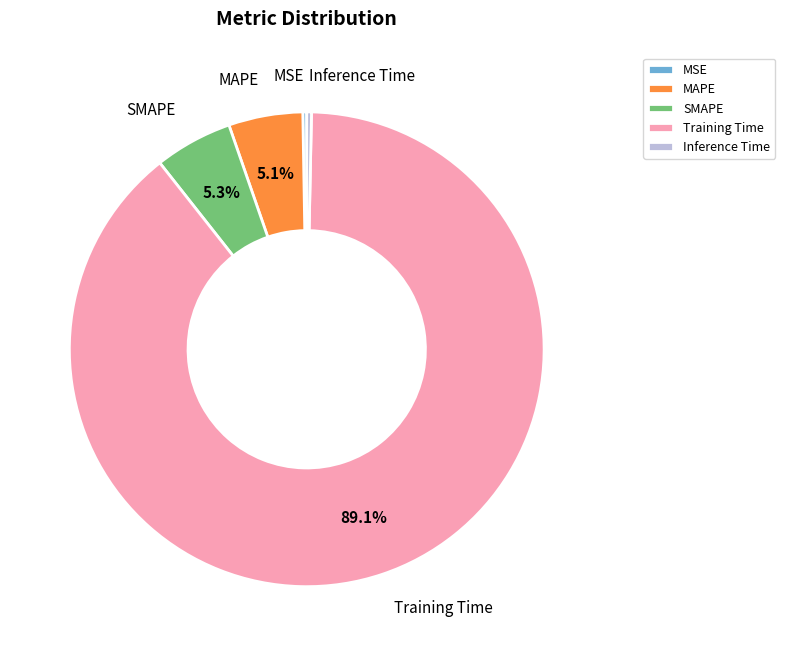

Which category accounts for the majority?

Training Time